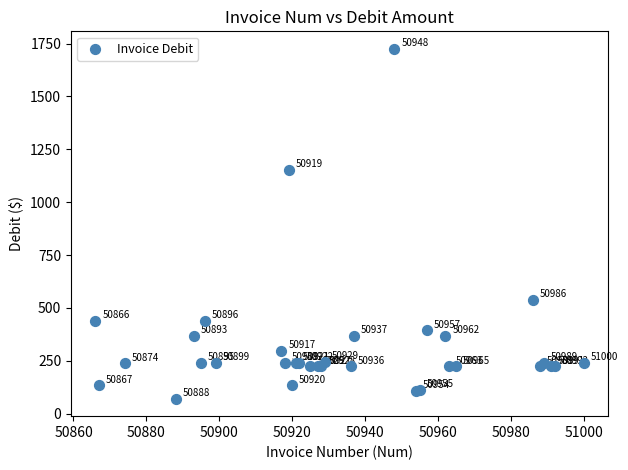

What Y value in the scatter plot is closest to 897?

1152.1